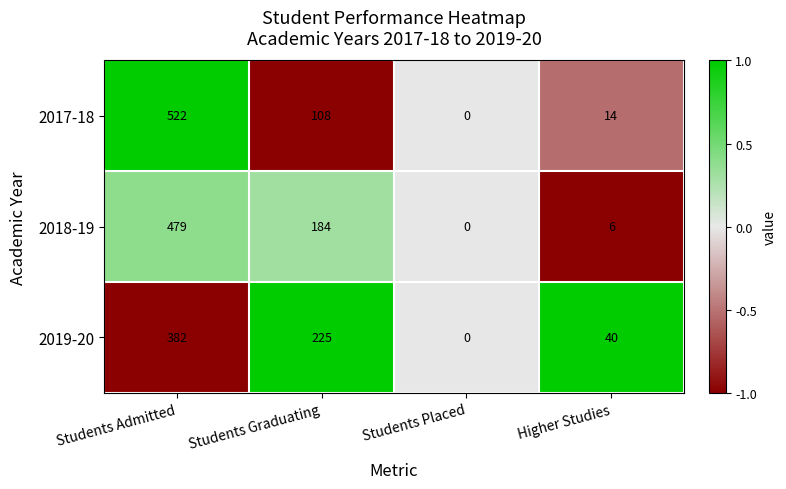

Which series has the widest spread of values?

2017-18